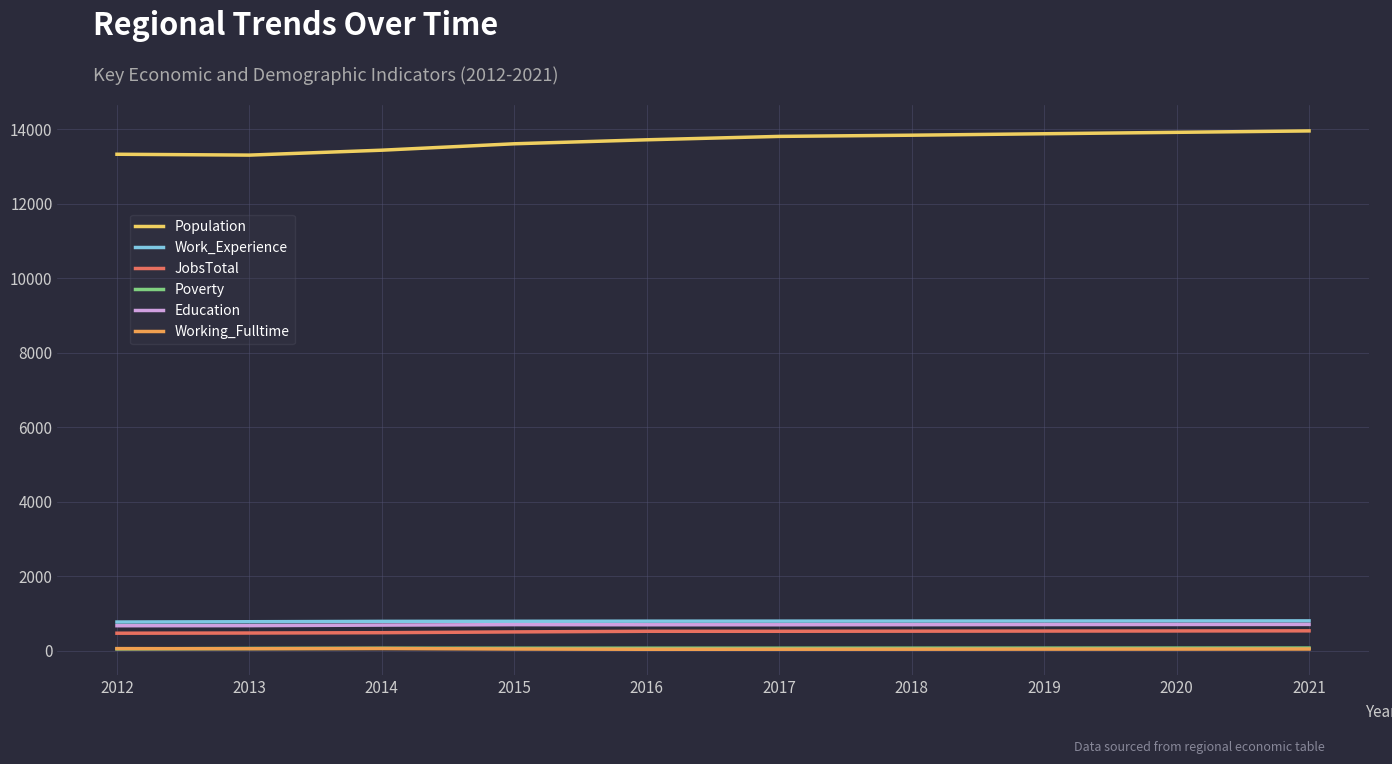

The Population series shows 21884 at 2017. True or false?

False